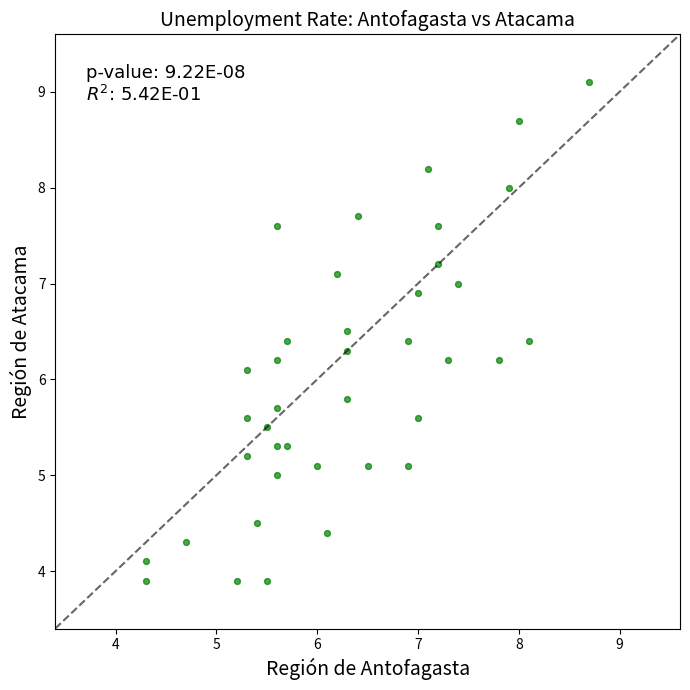

What is the range of Y values (max minus min)?

5.2